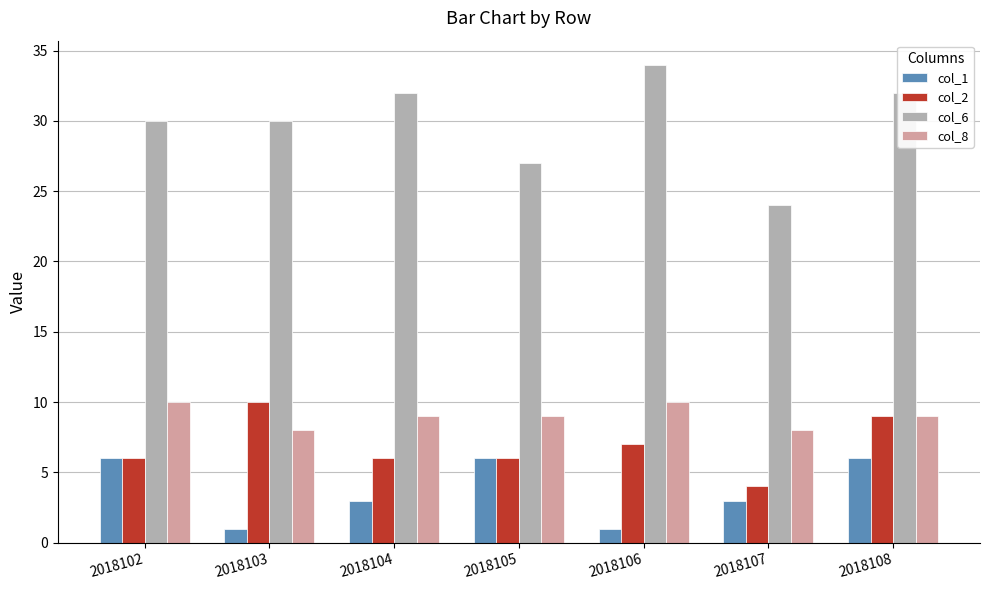

What is the maximum value shown in the chart?

34